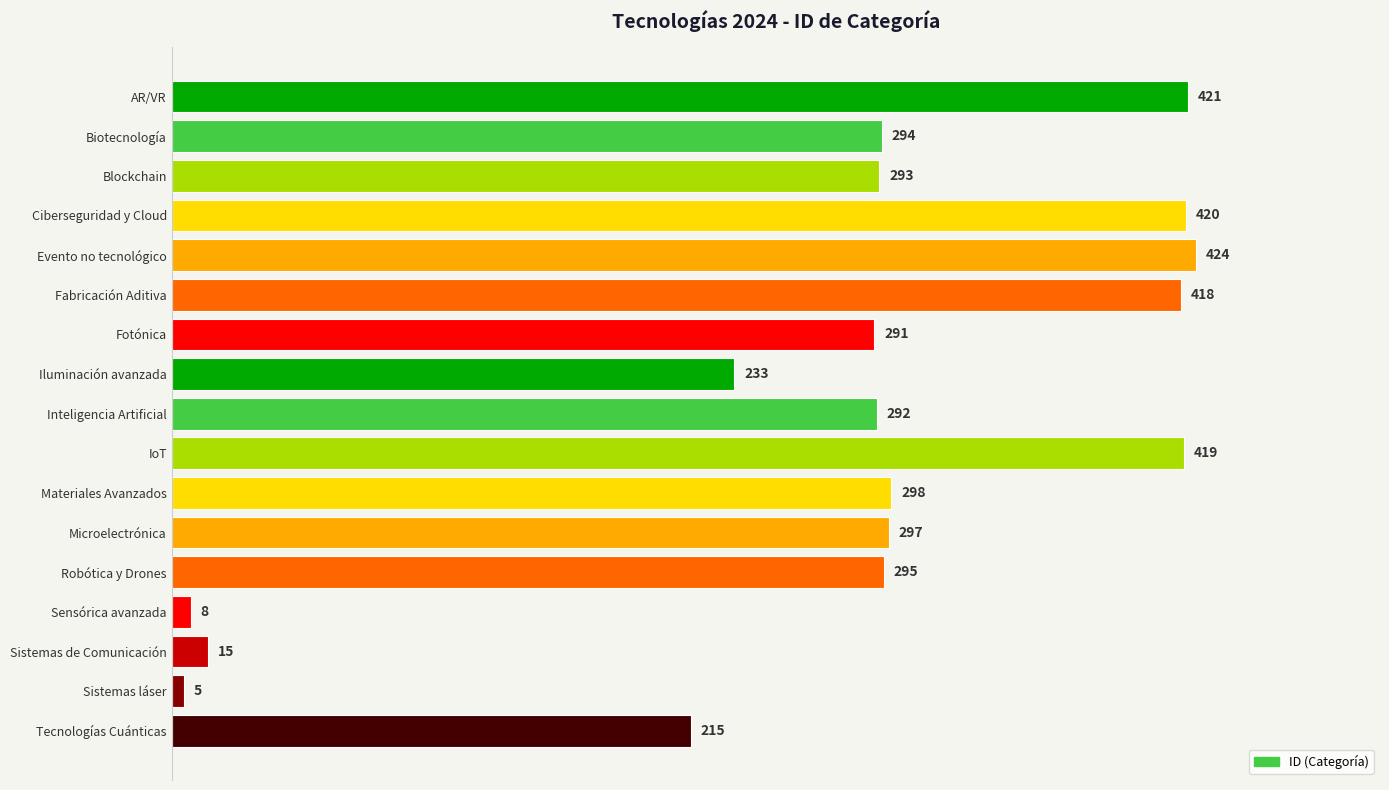

Reading top to bottom, transcribe all the data shown in this chart.

AR/VR=421	Biotecnología=294	Blockchain=293	Ciberseguridad y Cloud=420	Evento no tecnológico=424	Fabricación Aditiva=418	Fotónica=291	Iluminación avanzada=233	Inteligencia Artificial=292	IoT=419	Materiales Avanzados=298	Microelectrónica=297	Robótica y Drones=295	Sensórica avanzada=8	Sistemas de Comunicación=15	Sistemas láser=5	Tecnologías Cuánticas=215